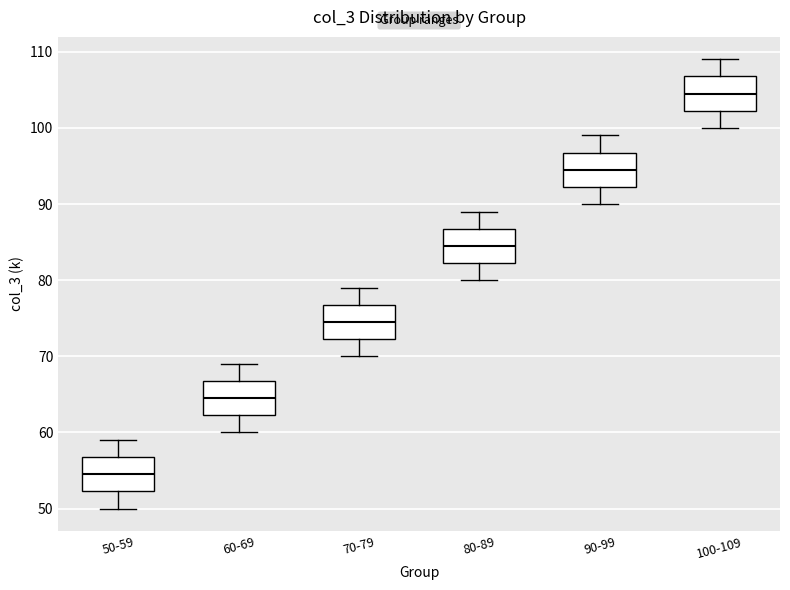

Which box's median line is the highest?

100-109